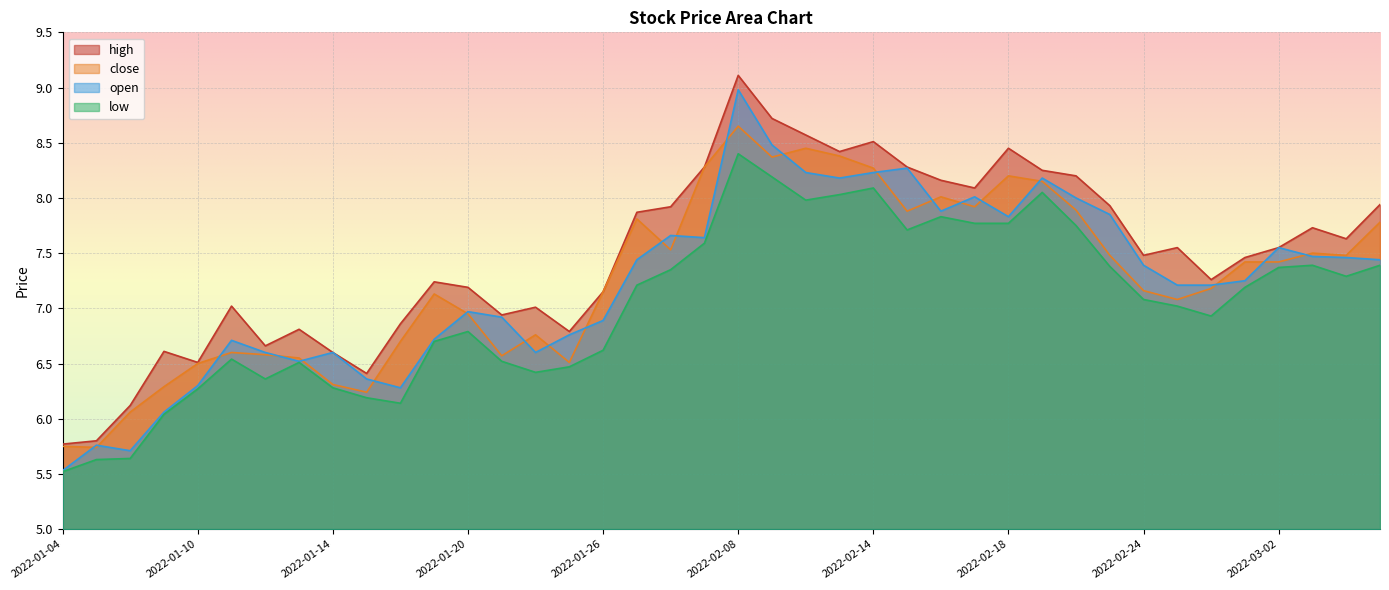

How many lines are shown in the chart?

4